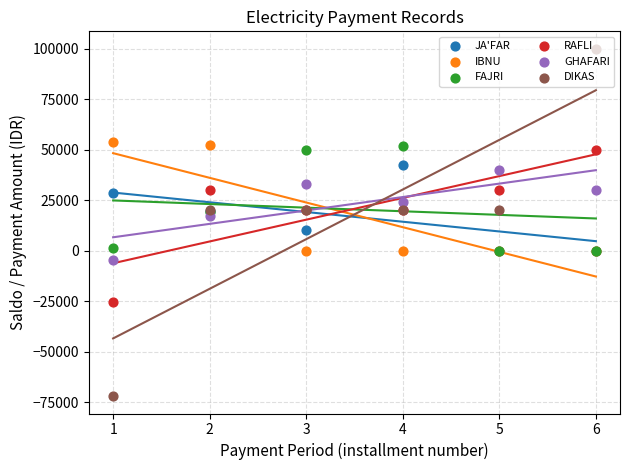

What are all the series names shown in the legend?

JA'FAR, IBNU, FAJRI, RAFLI, GHAFARI, DIKAS